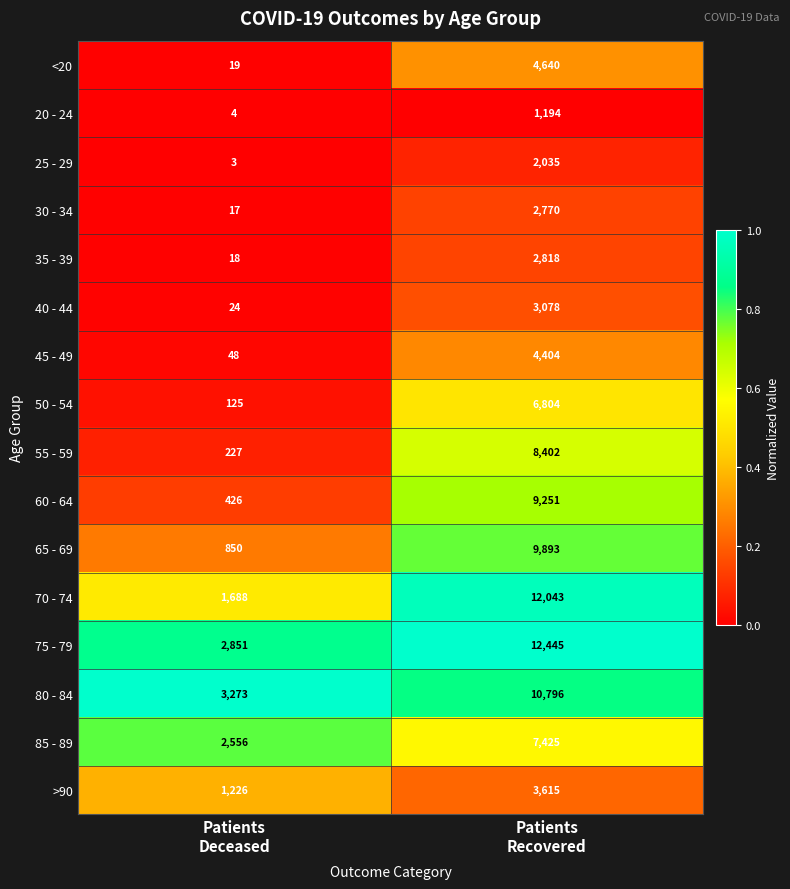

List the series in order of their peak value, highest first.

75 - 79, 70 - 74, 80 - 84, 65 - 69, 60 - 64, 55 - 59, 85 - 89, 50 - 54, <20, 45 - 49, >90, 40 - 44, 35 - 39, 30 - 34, 25 - 29, 20 - 24